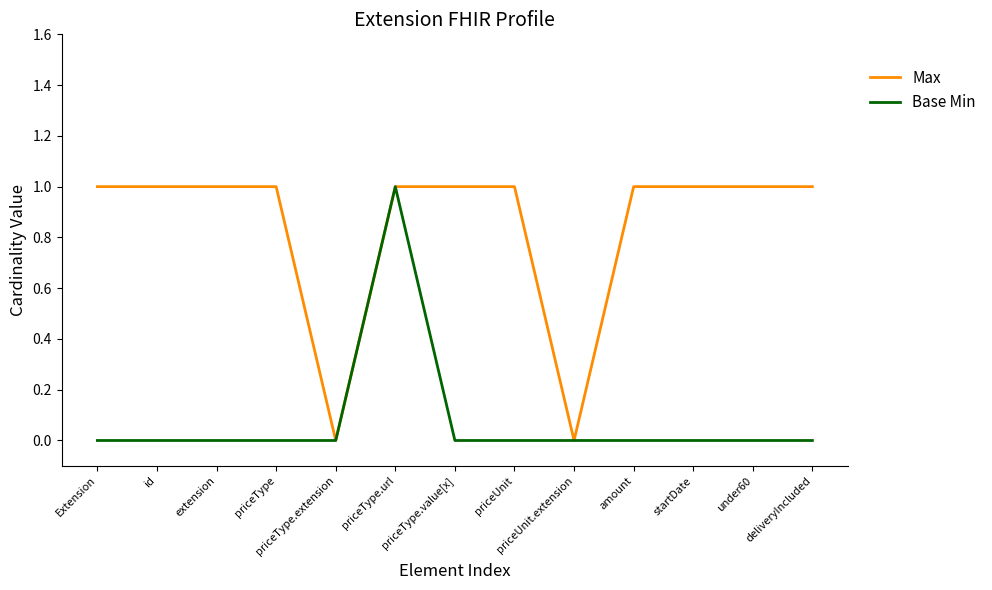

Rank the series by their average value, from highest to lowest.

Max, Base Min